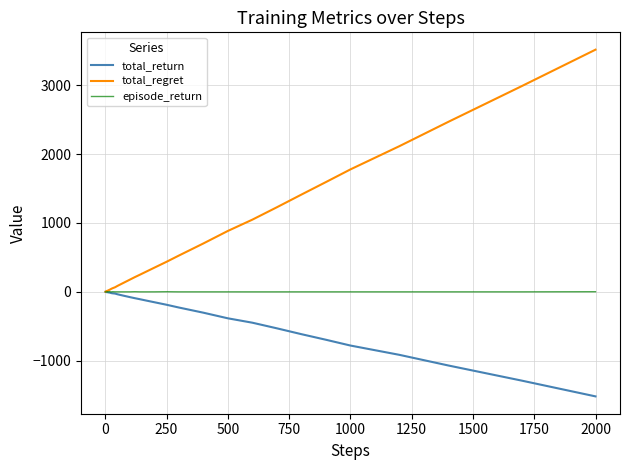

What is the smallest value displayed?

-1519.8